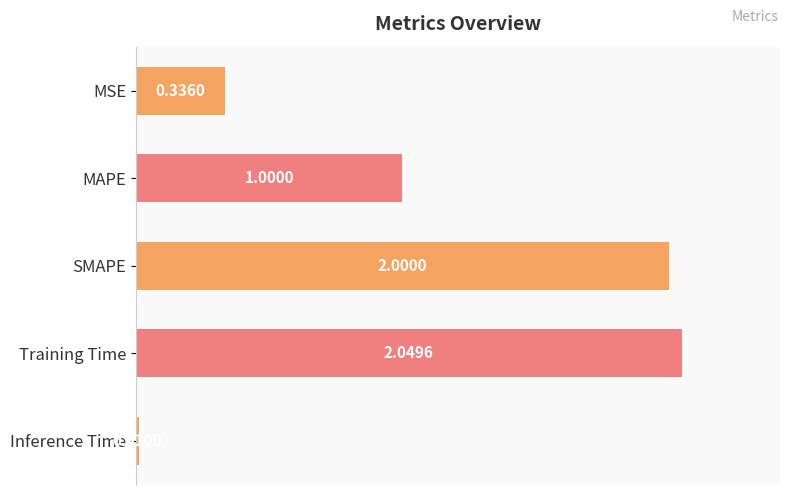

Where is the data nearest to the value 1?

MAPE